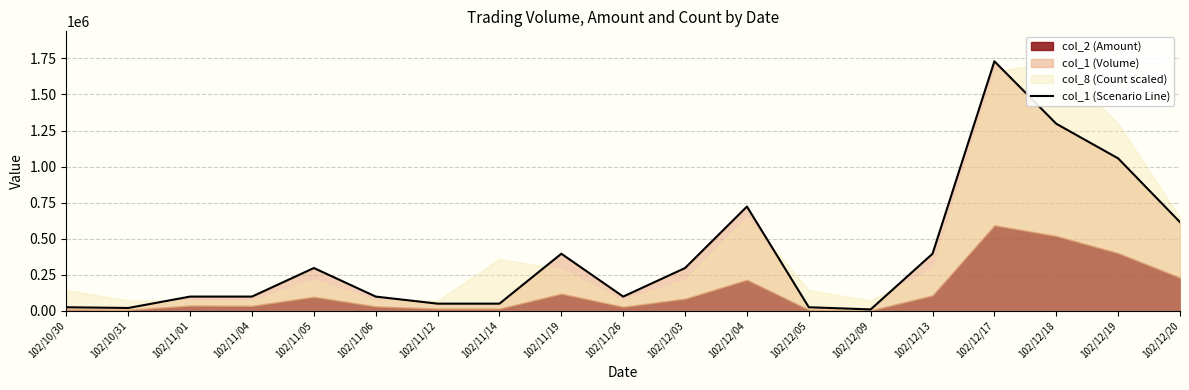

Rank the categories by value from lowest to highest.

102/12/09, 102/10/31, 102/10/30, 102/12/05, 102/11/12, 102/11/14, 102/11/01, 102/11/04, 102/11/06, 102/11/26, 102/11/05, 102/12/03, 102/11/19, 102/12/13, 102/12/20, 102/12/04, 102/12/19, 102/12/18, 102/12/17